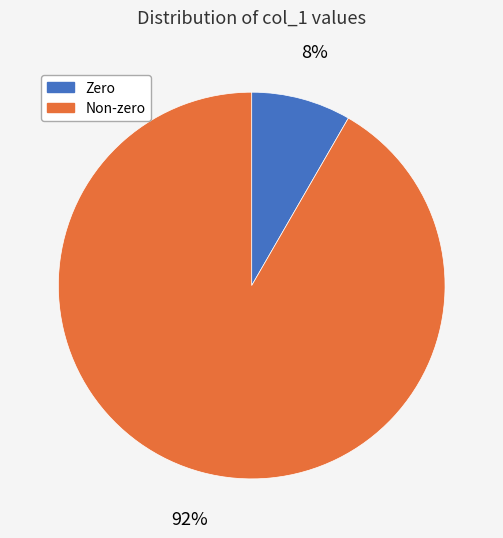

Do Non-zero and Zero together represent more than half of the pie?

Yes